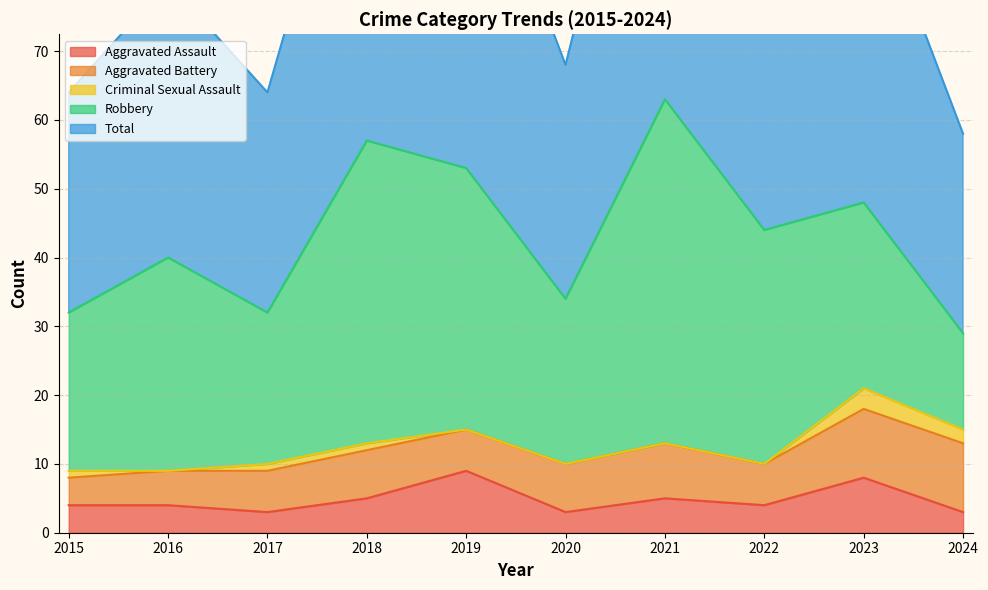

What is the difference between the maximum and minimum values in the Aggravated Assault series?

6